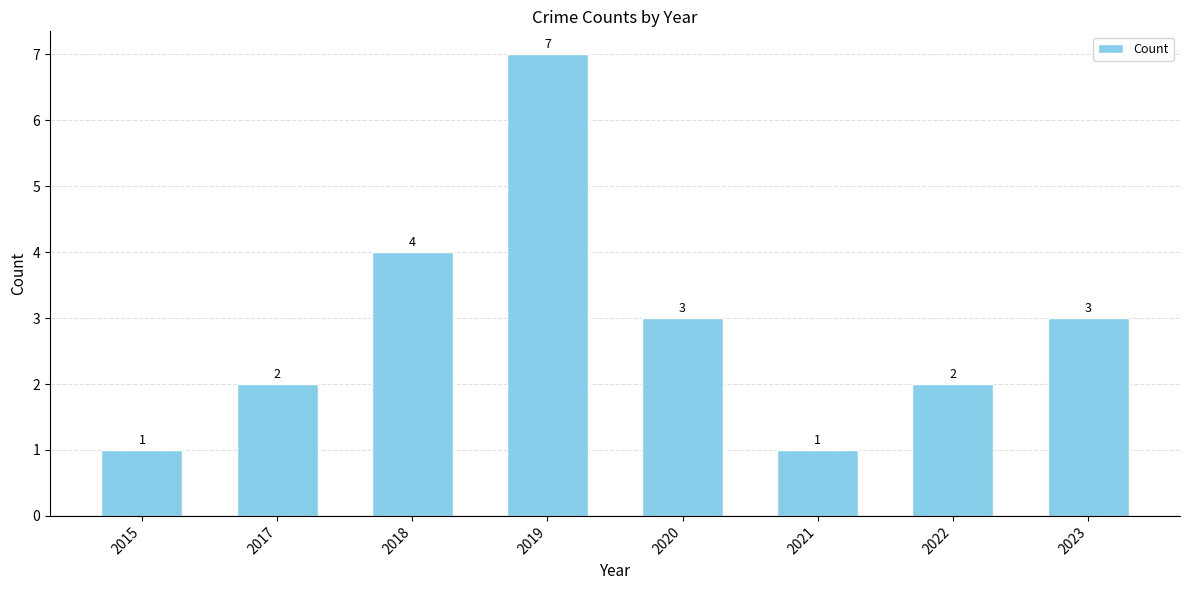

What is the change in value from 2018 to 2021?

-3